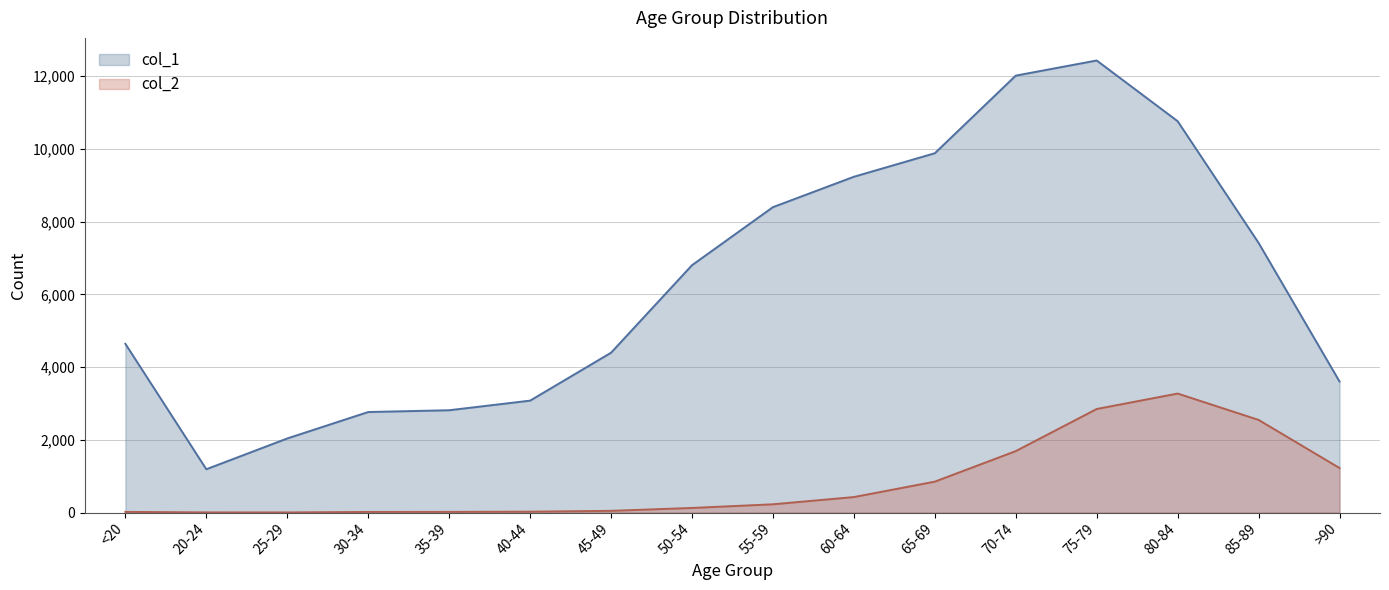

How many data points in col_2 are above 227?

7